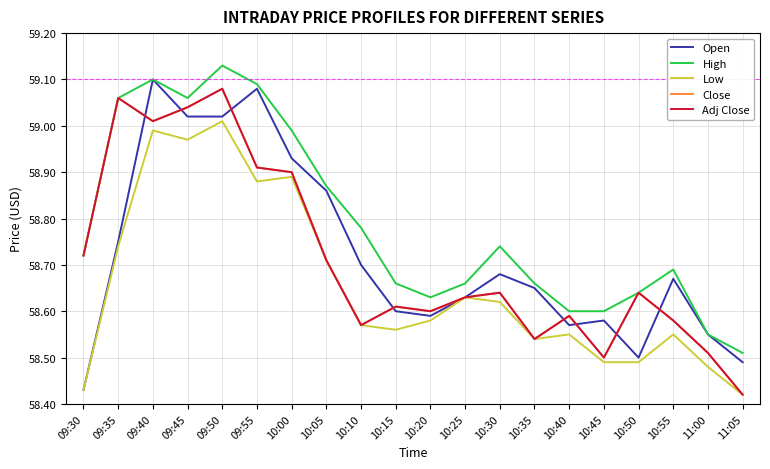

Does the chart display data point markers on the line(s)?

No